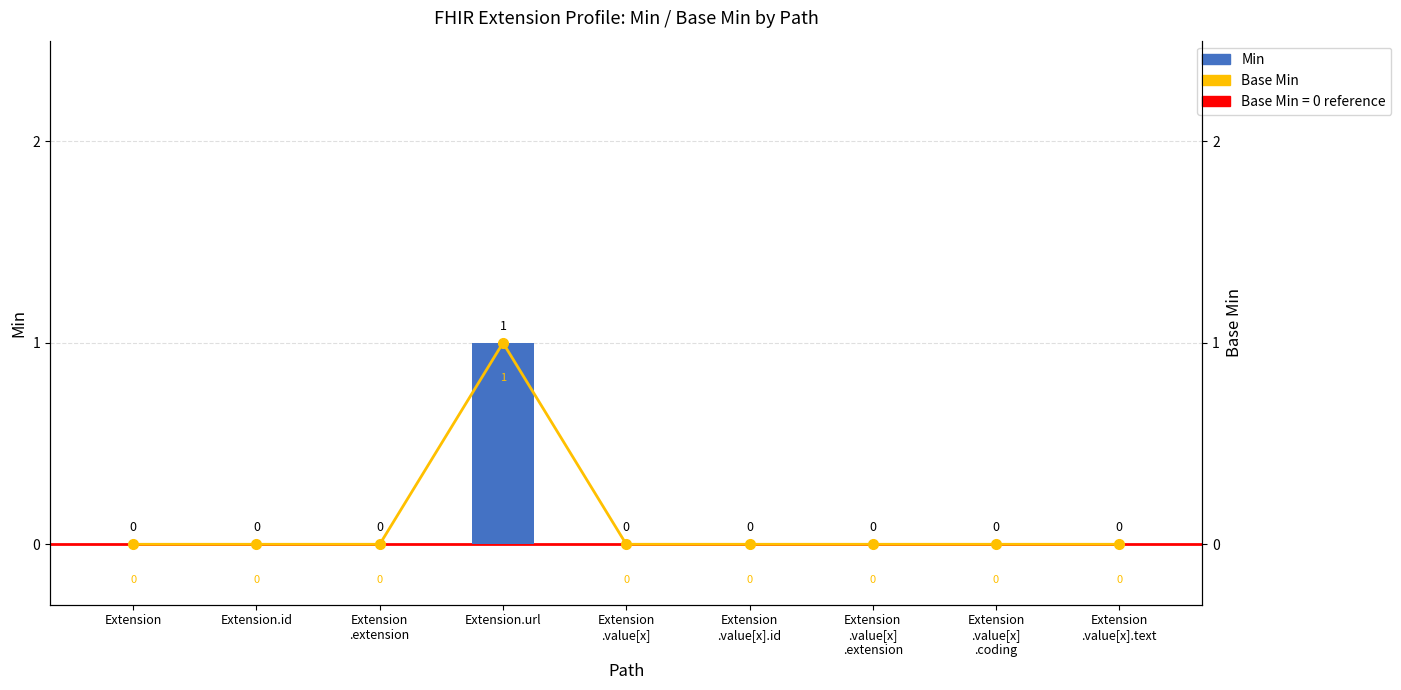

Count the number of categories in the chart.

9